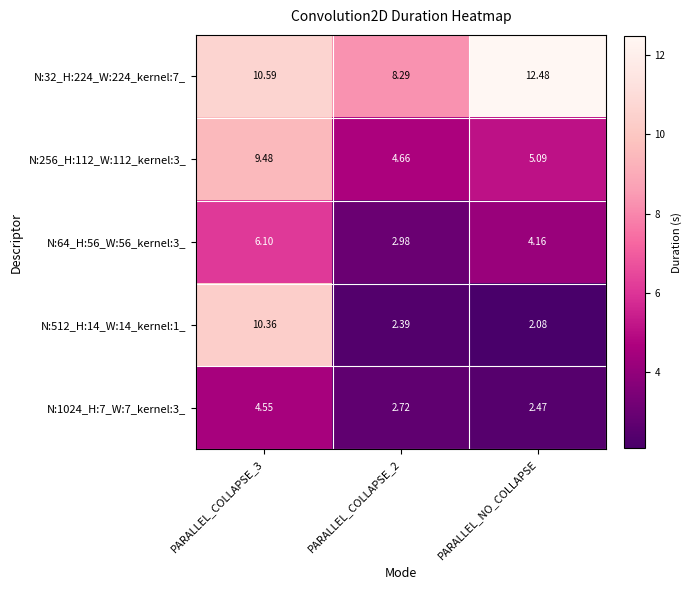

At which label does N:512_H:14_W:14_kernel:1_ reach its minimum?

PARALLEL_NO_COLLAPSE